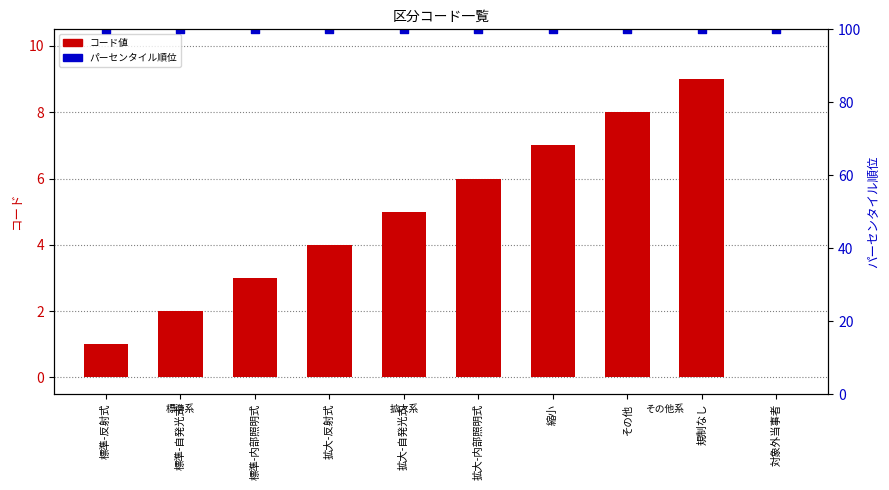

At which category is the sum across all series the highest?

規制なし